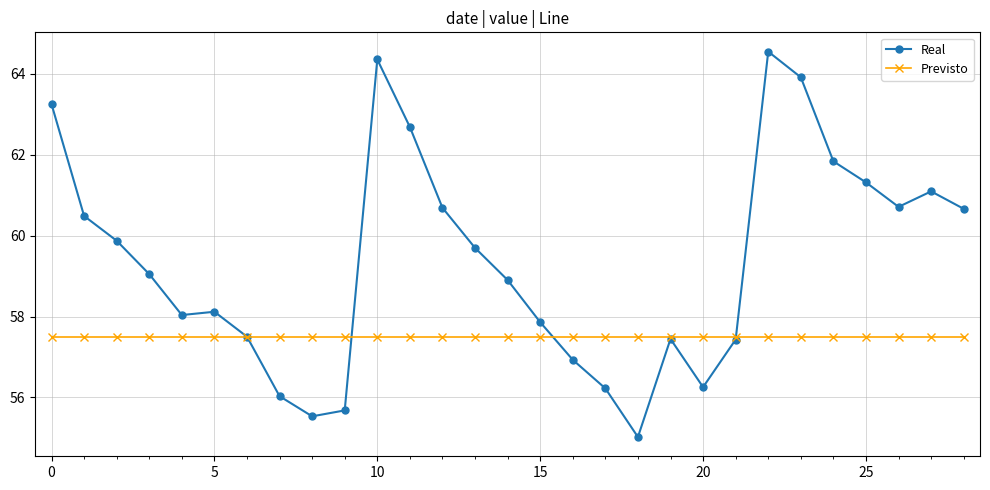

Which series has the largest total across all categories?

Real